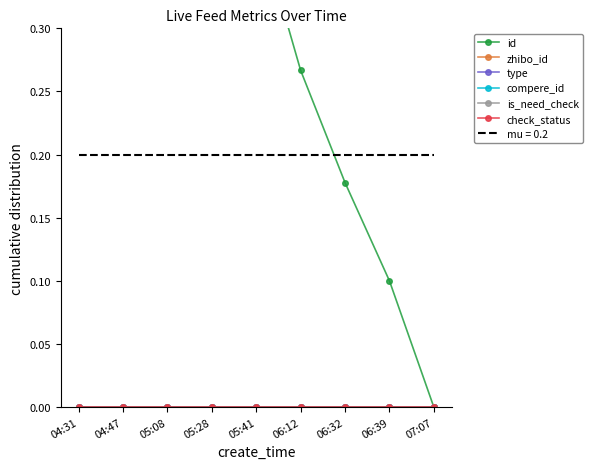

At which label is id closest to 0?

07:07